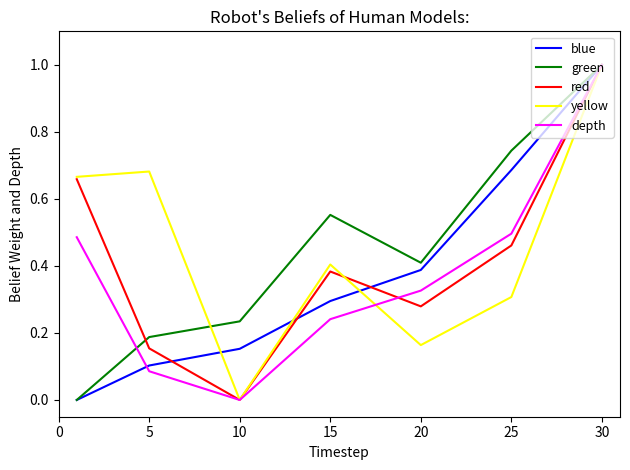

Which series has the largest total across all categories?

yellow